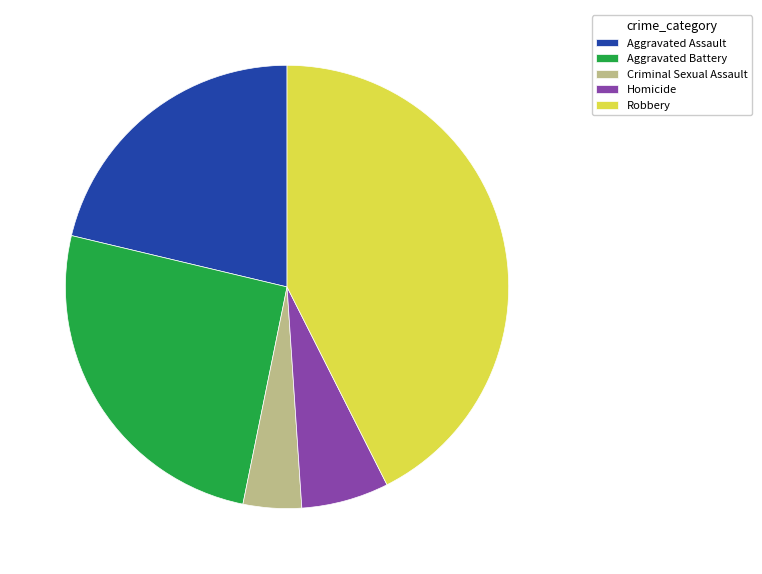

How many segments does this pie chart have?

5